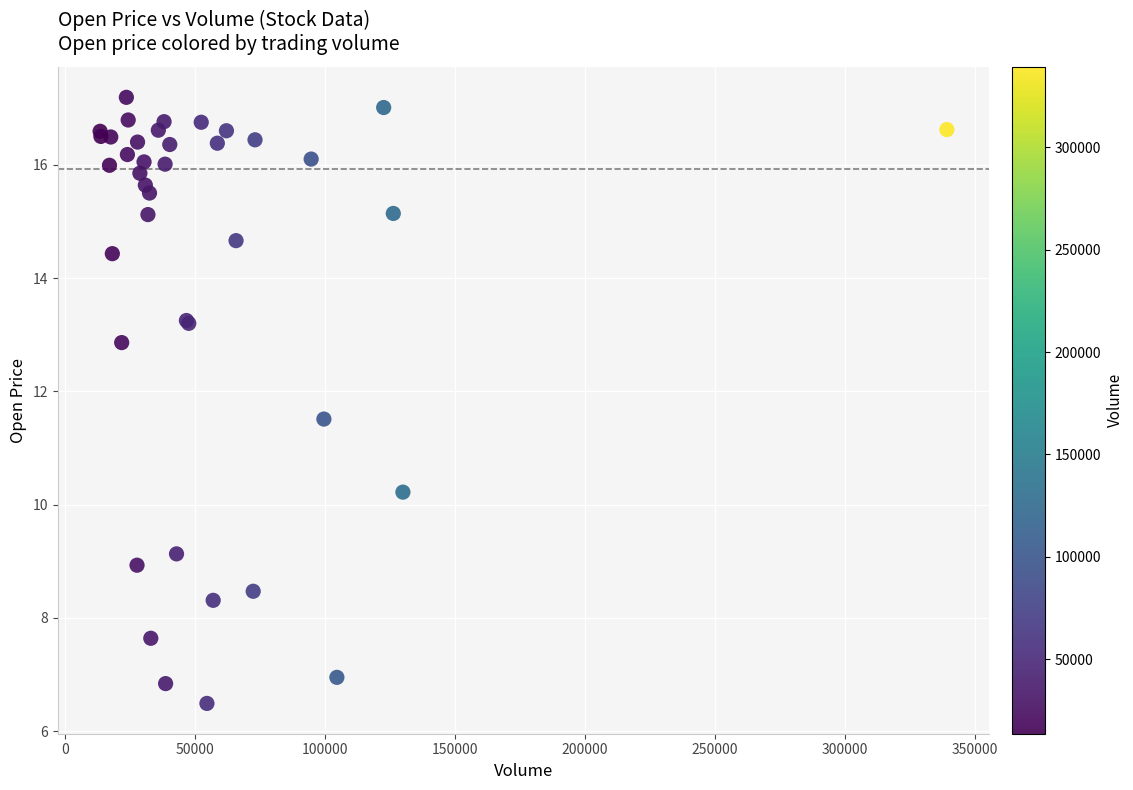

What Y value in the scatter plot is closest to 11?

11.5